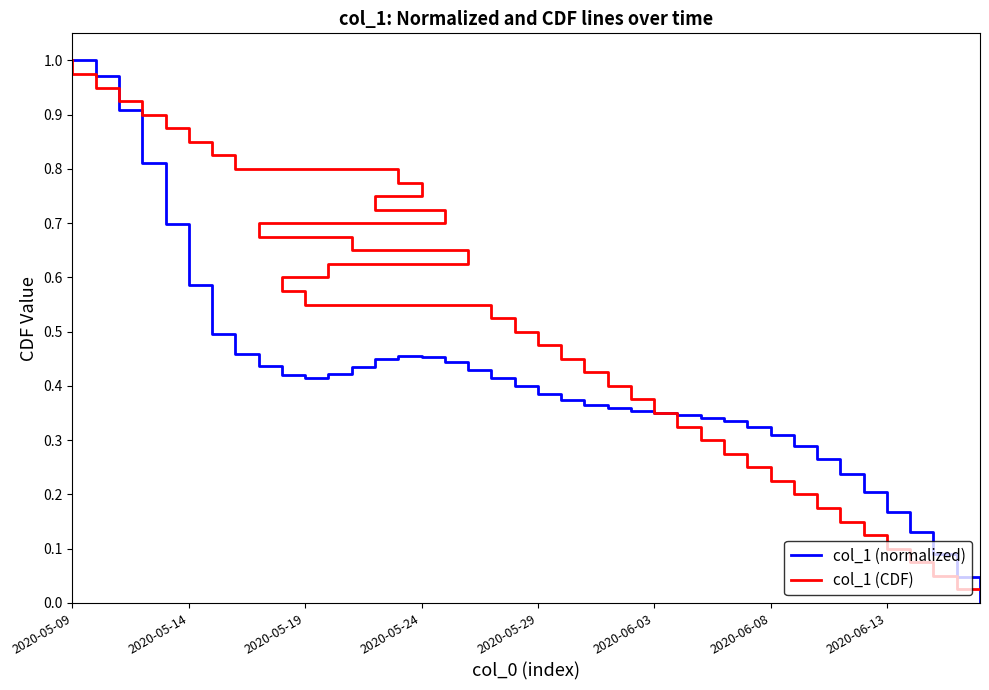

Between 17 and 28, which is larger?

17